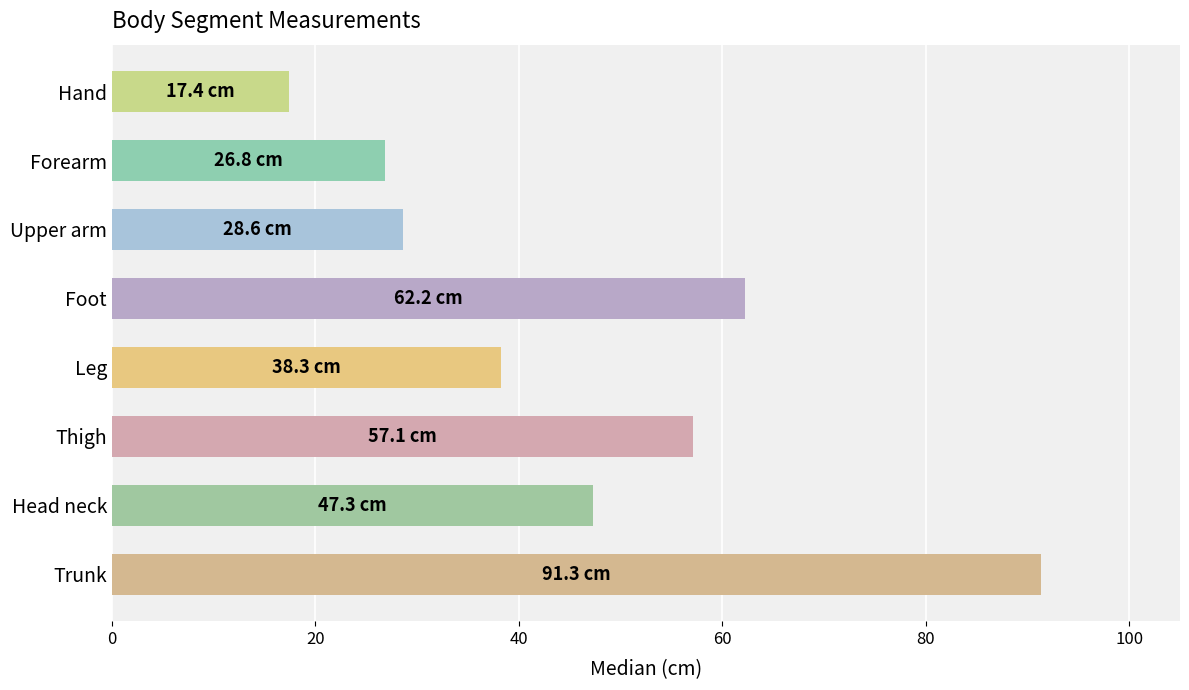

What is the label of the 3rd bar from the top?

Upper arm